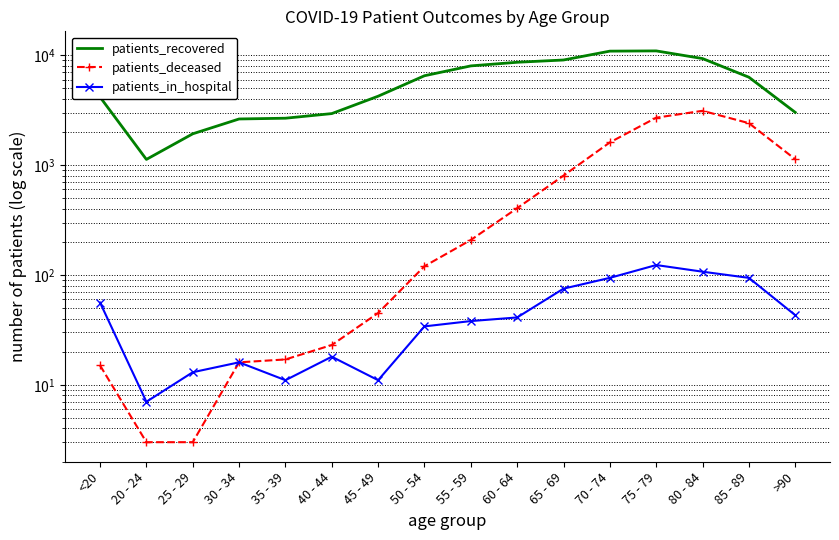

How many data points does each series have?

16